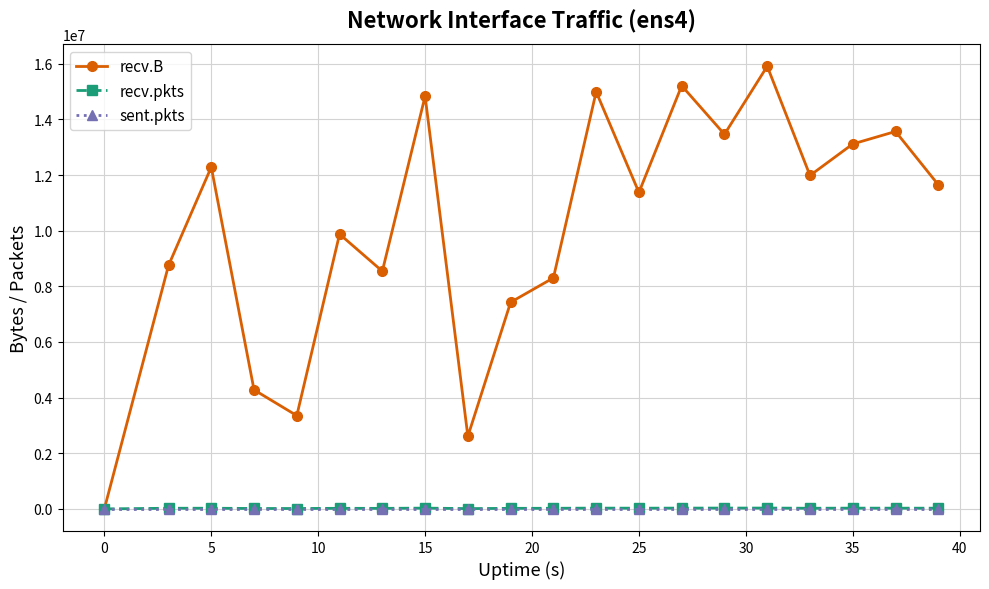

How many categories are shown in the chart?

20